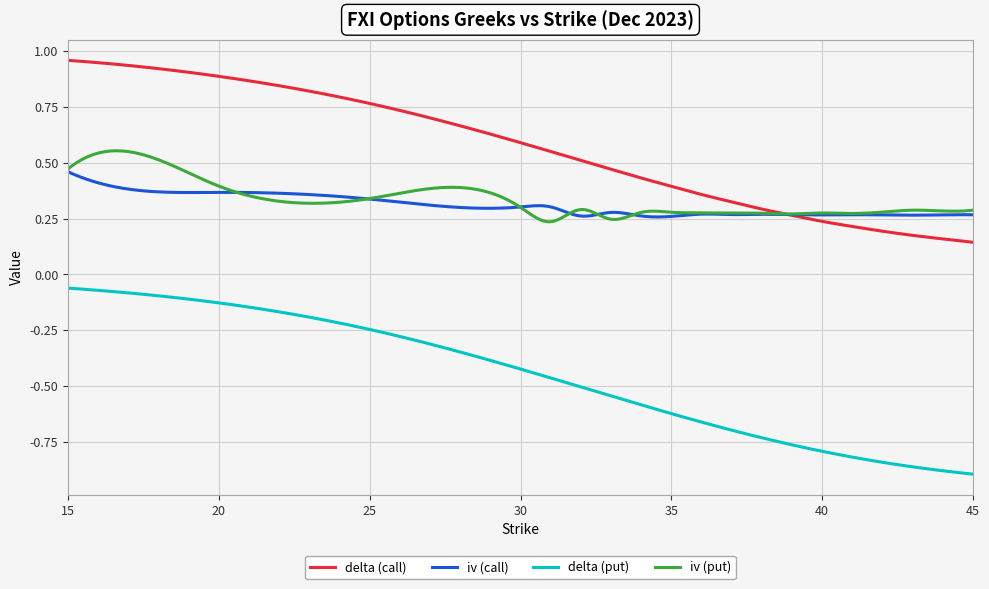

Rank the series by their maximum value, from lowest to highest.

delta (put), iv (call), iv (put), delta (call)